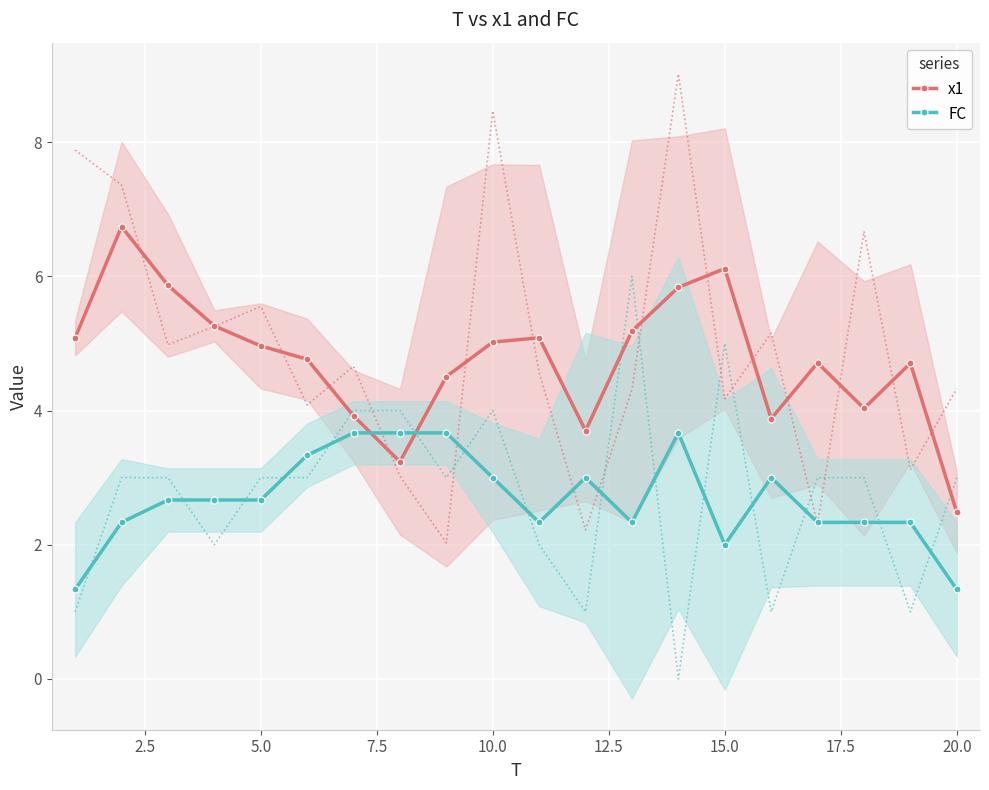

What is the lowest value of the x1 series?

2.5